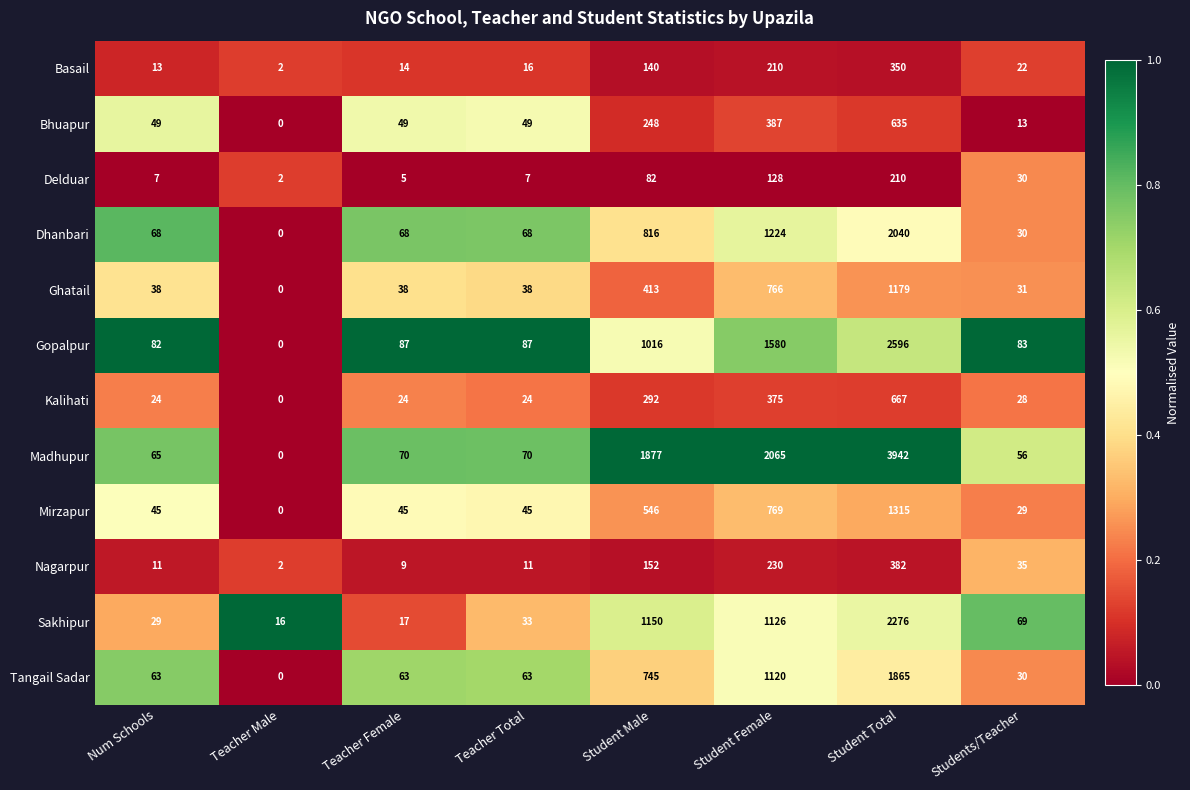

What is the sum of the Kalihati values at Student Total and Num Schools?

691